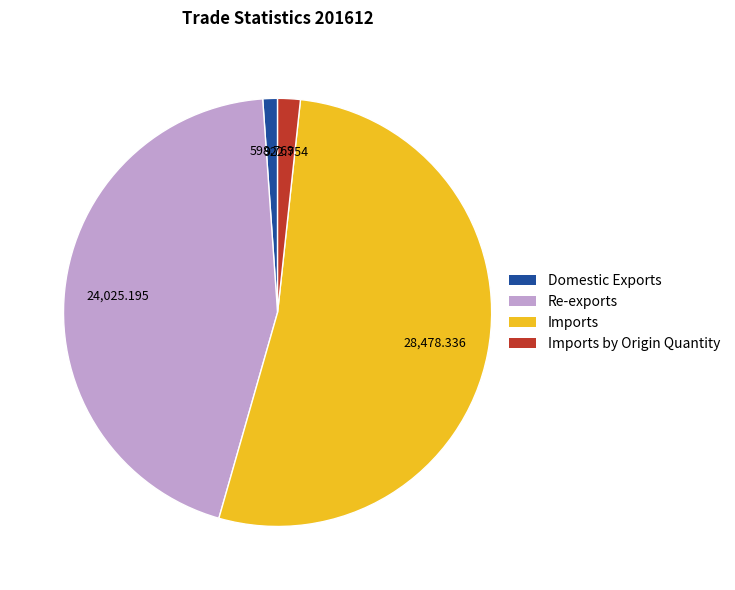

Is there any slice that represents more than half of the pie?

Yes